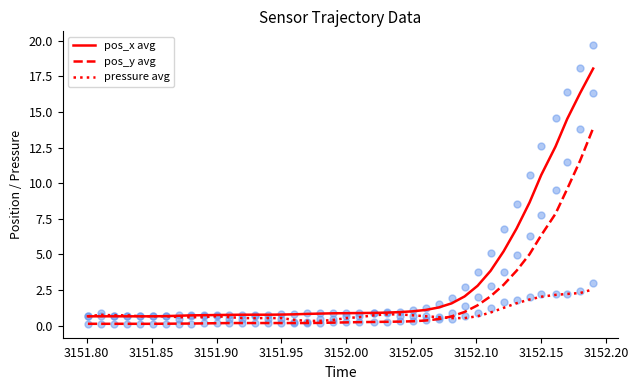

Which series reaches the maximum Y coordinate?

pos_x avg